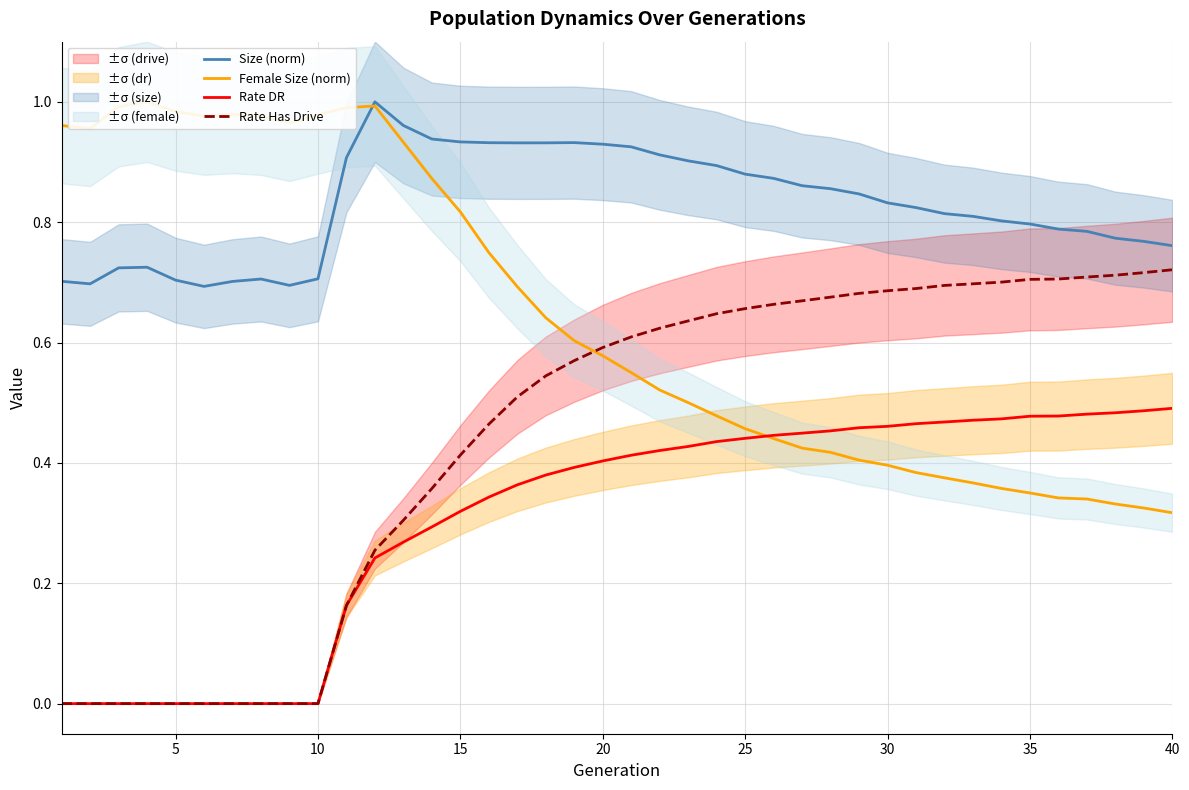

Does the chart have visible grid lines?

Yes